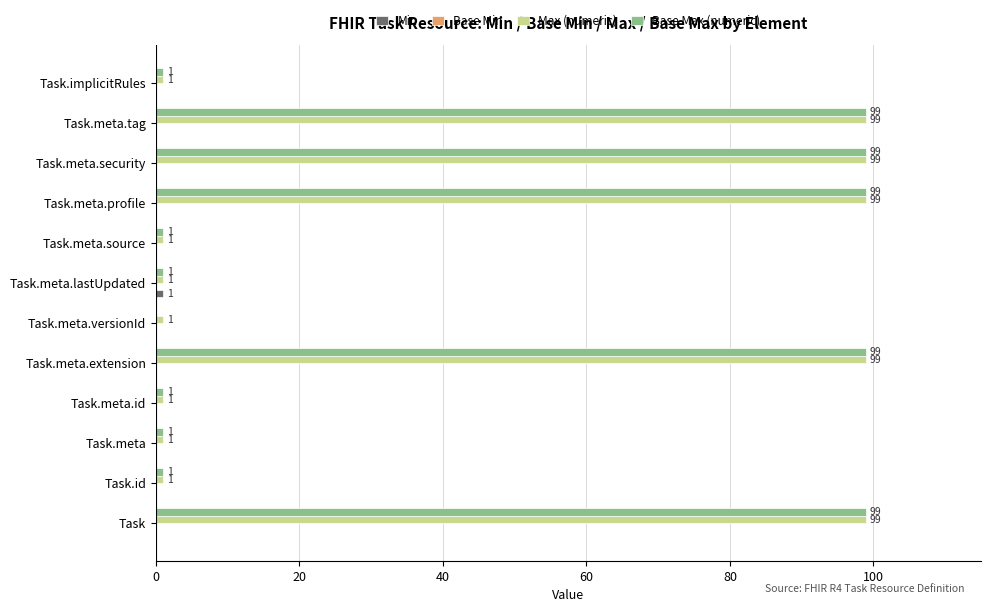

How many data points does each series have?

12